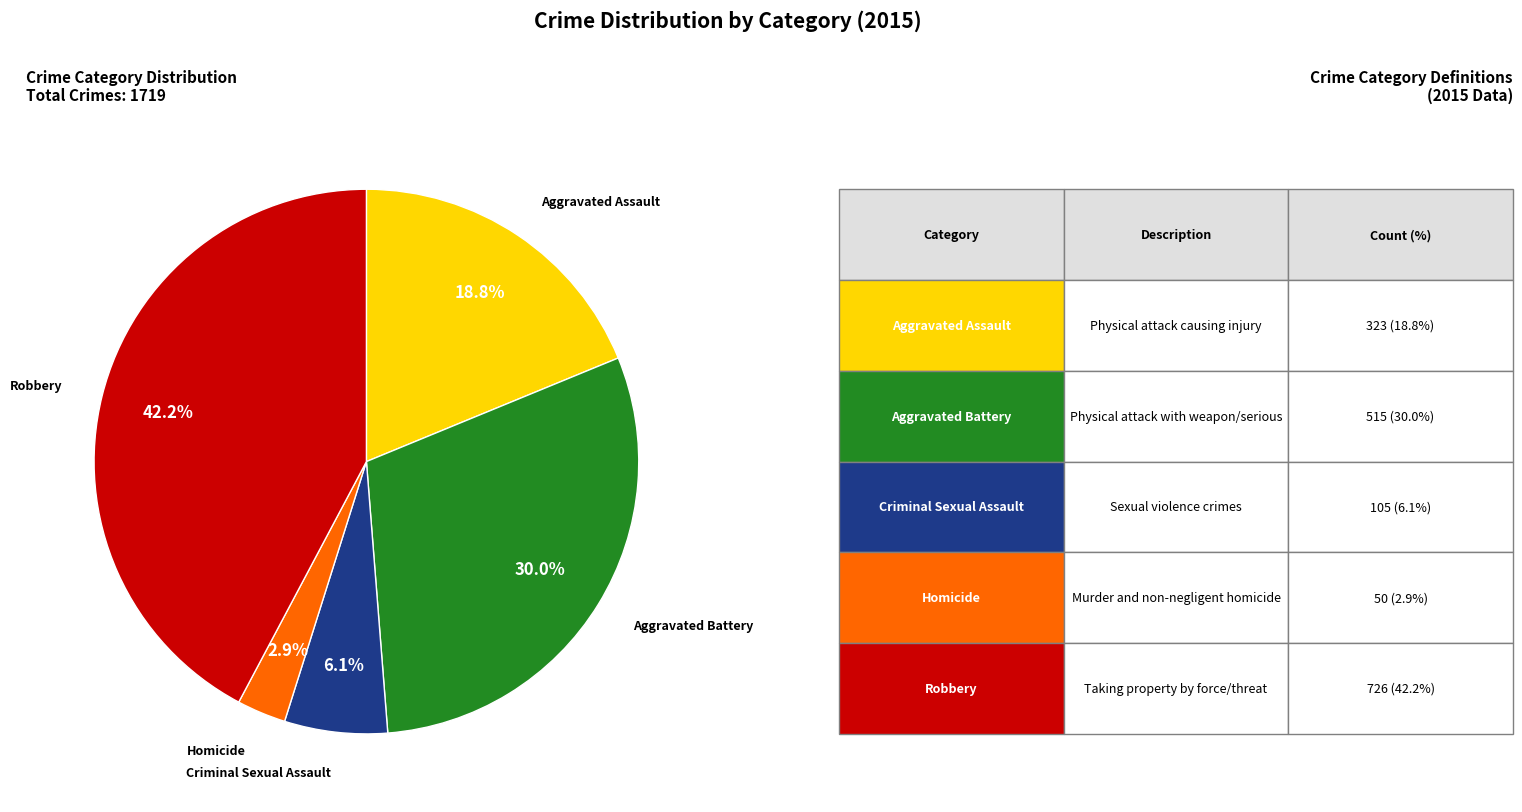

Is there a majority slice in this chart?

No